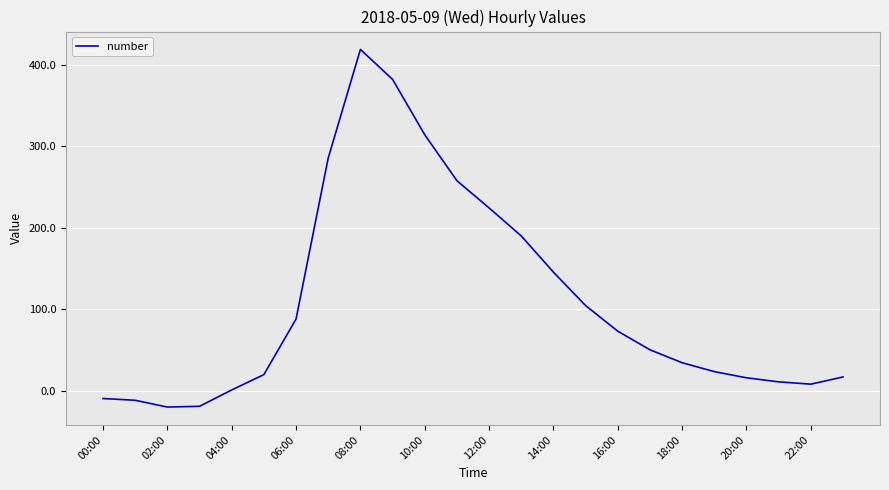

What is the minimum value shown in the chart?

-20.2